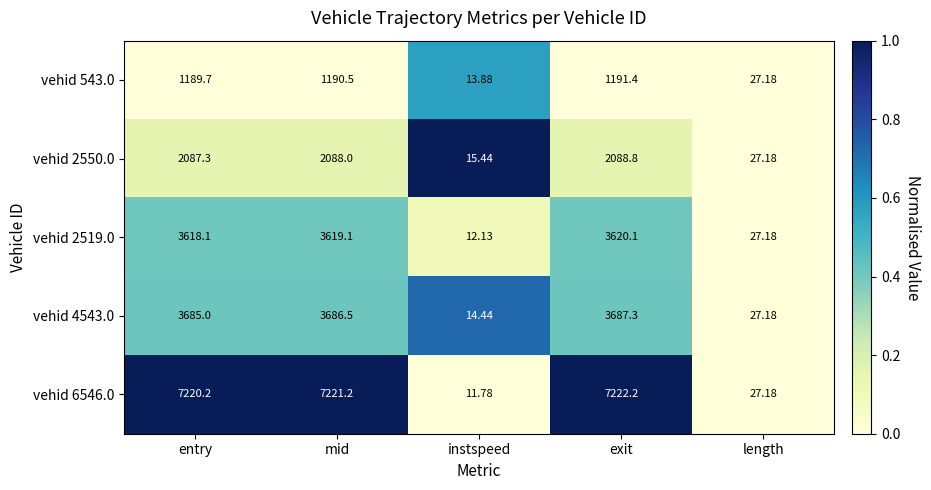

Where is vehid 6546.0 nearest to the value 3616?

length